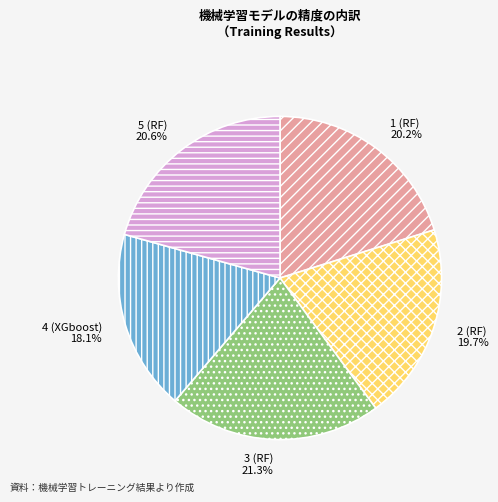

How many slices are in this pie chart?

5